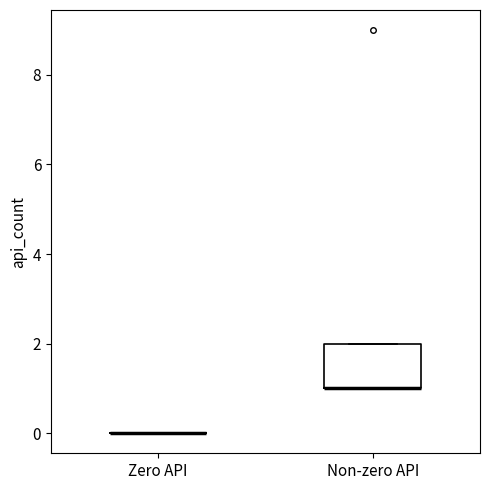

Reading left to right, transcribe this box plot: for each box, give where its median line is, the range the box spans, and where its two whiskers end, as read against the y-axis. The values are not printed on the chart, so give them approximately, as read against the axis.

Zero API: box collapsed to a line at 0, whiskers 0 to 0
Non-zero API: median 1 (drawn on the box's lower edge), box 1 to 2, whiskers 1 to 2